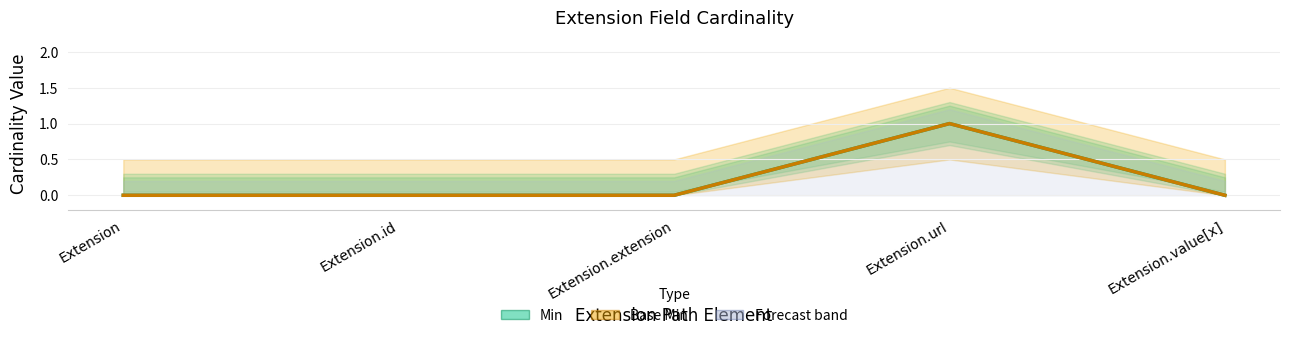

What value does the Base Min series have at Extension.url?

1